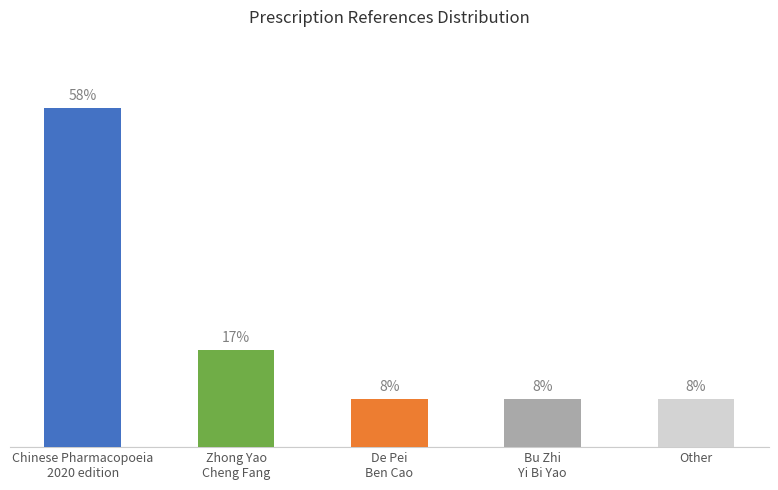

Does the chart contain any negative values?

No